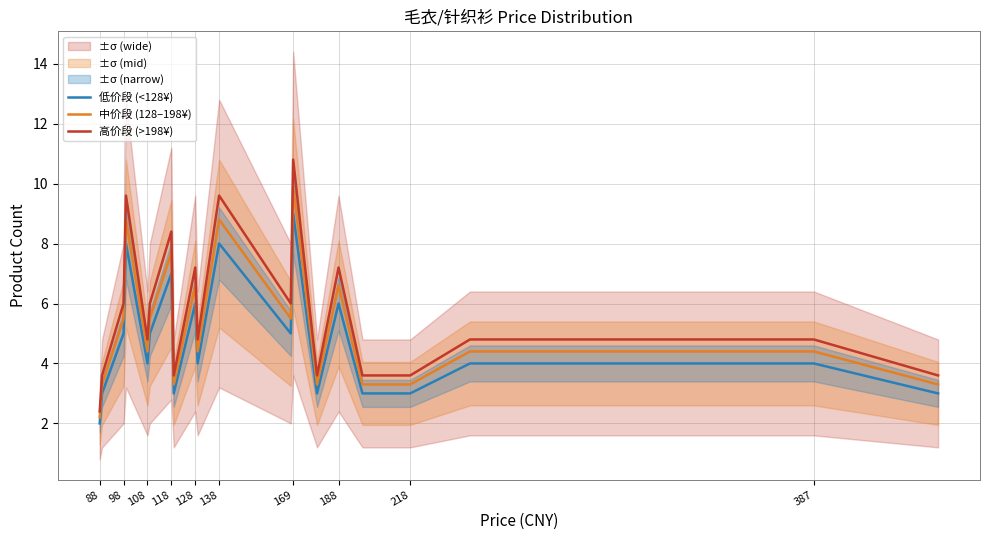

What is the minimum value for 低价段 (<128¥)?

2.0